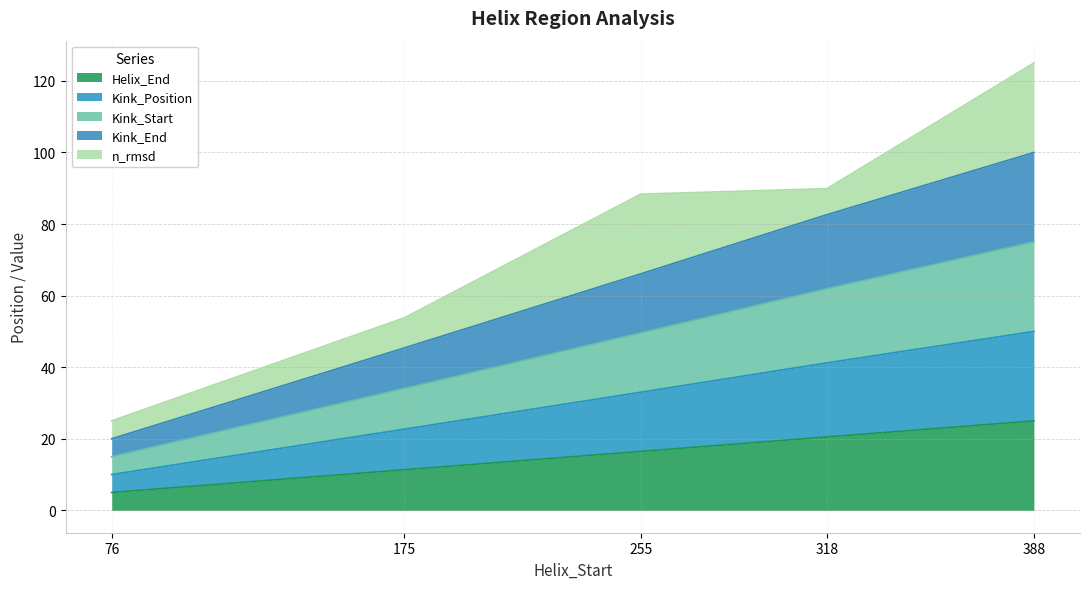

Which label corresponds to the smallest value in the chart?

76